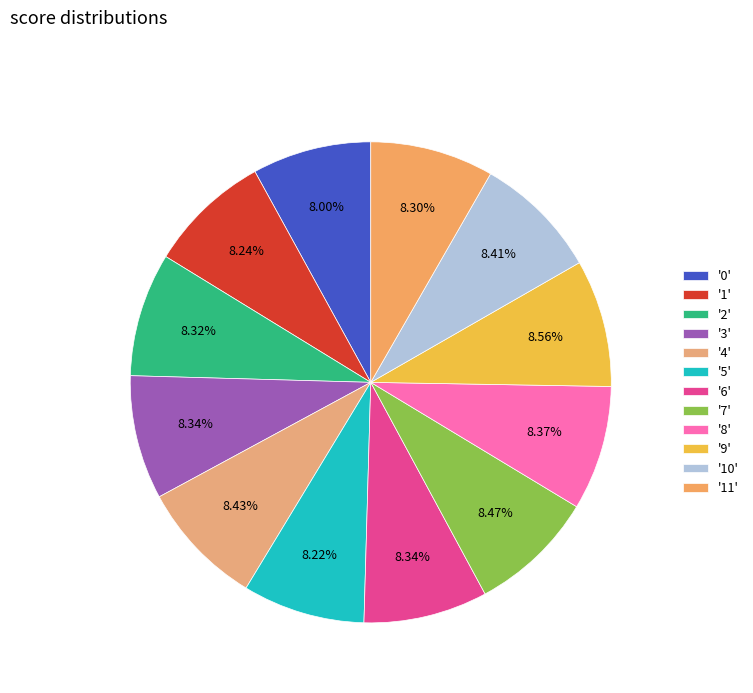

How many segments does this pie chart have?

12